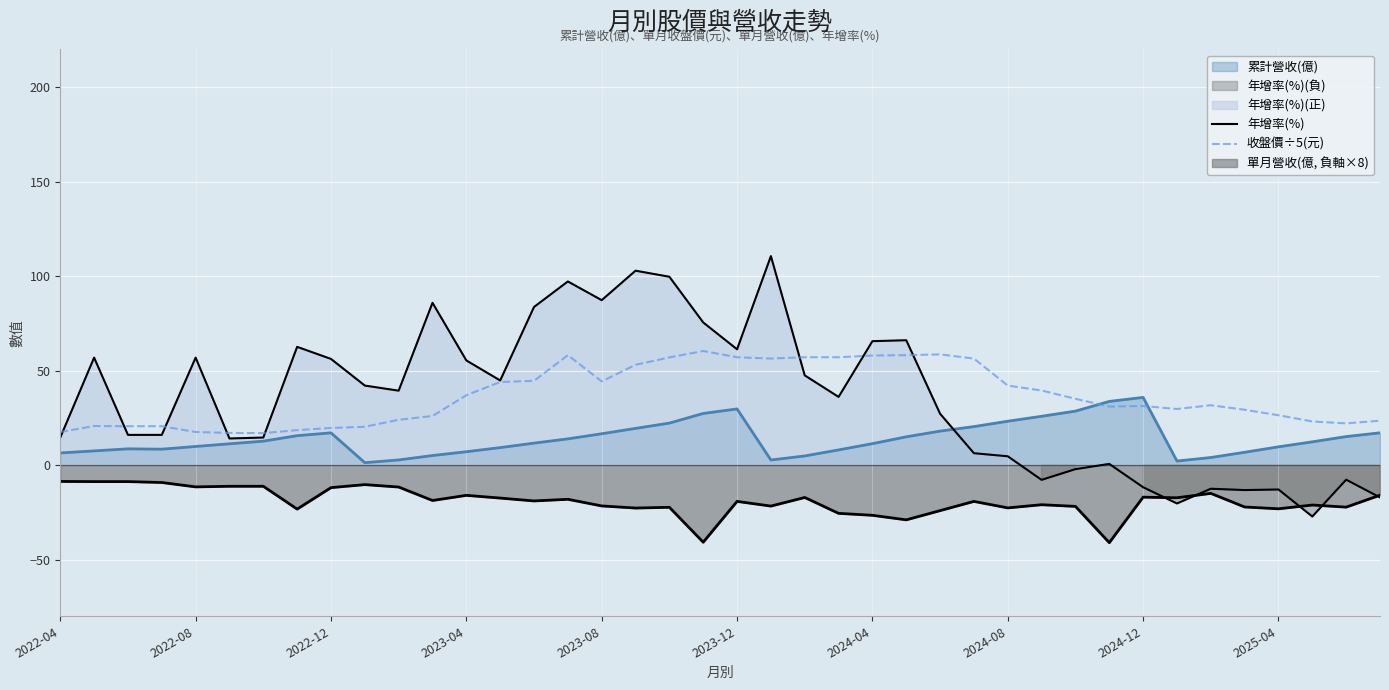

In 收盤價÷5(元), how many points are lower than both neighbors (excluding endpoints)?

6